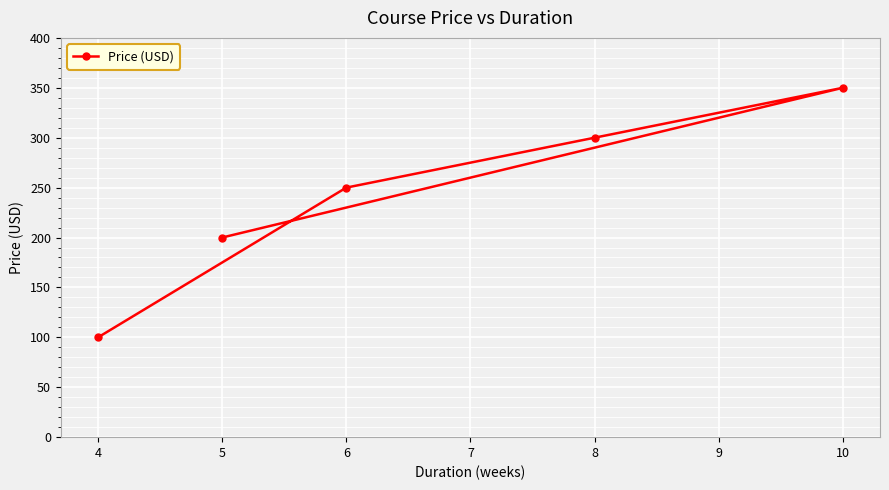

The value at 6 is 250. True or false?

True